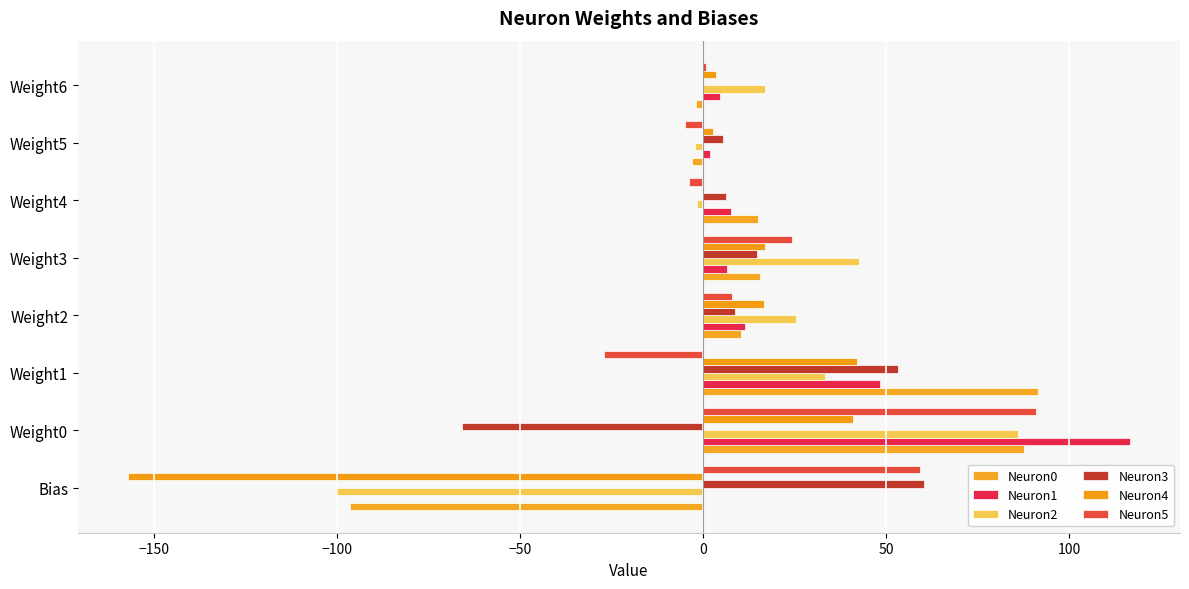

What is the difference between the maximum and minimum values in the Neuron4 series?

199.2